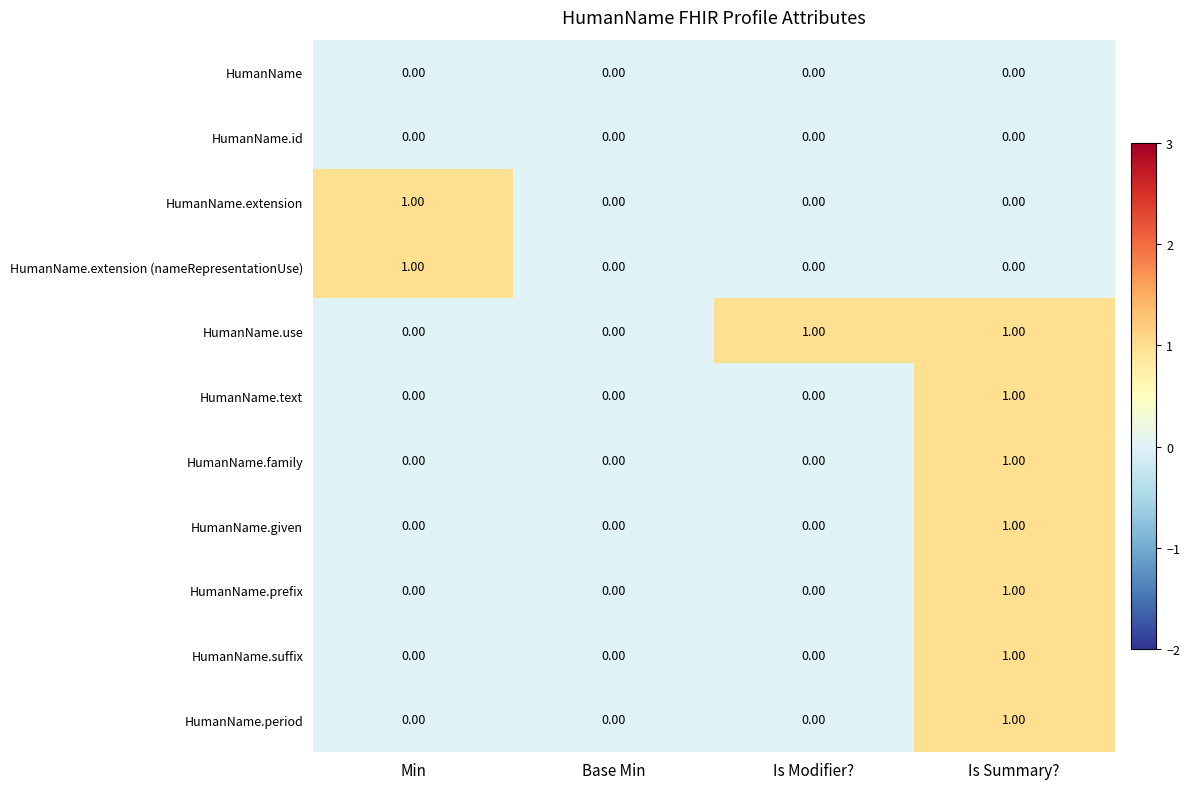

Which category has the highest value in the HumanName.suffix series?

Is Summary?